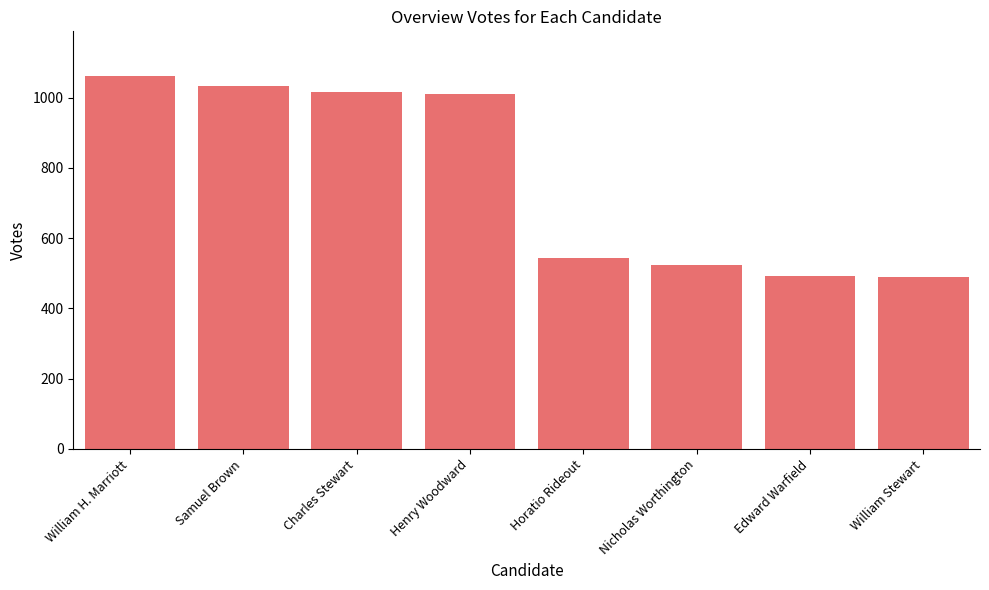

What is the average value?

771